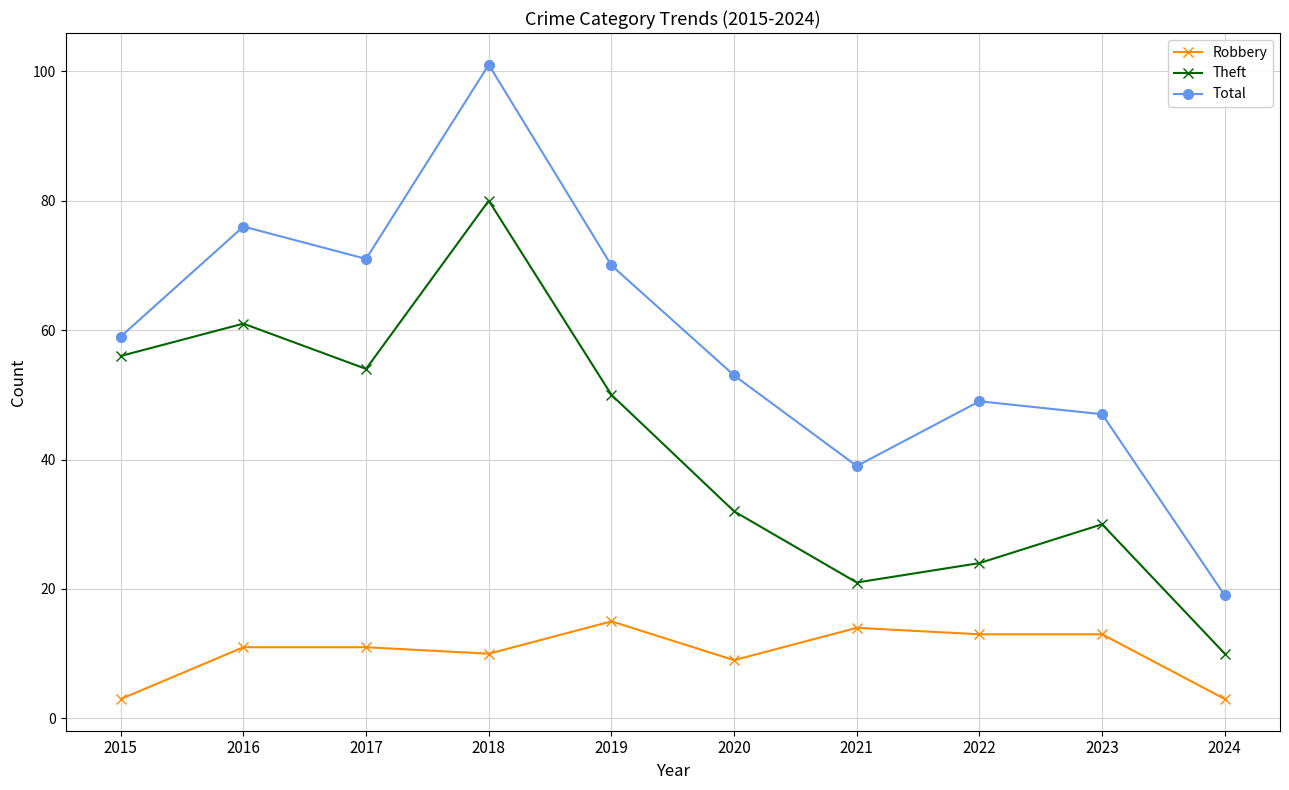

Reading left to right, what are all the values shown in this chart?

Robbery: 2015=3	2016=11	2017=11	2018=10	2019=15	2020=9	2021=14	2022=13	2023=13	2024=3
Theft: 2015=56	2016=61	2017=54	2018=80	2019=50	2020=32	2021=21	2022=24	2023=30	2024=10
Total: 2015=59	2016=76	2017=71	2018=101	2019=70	2020=53	2021=39	2022=49	2023=47	2024=19